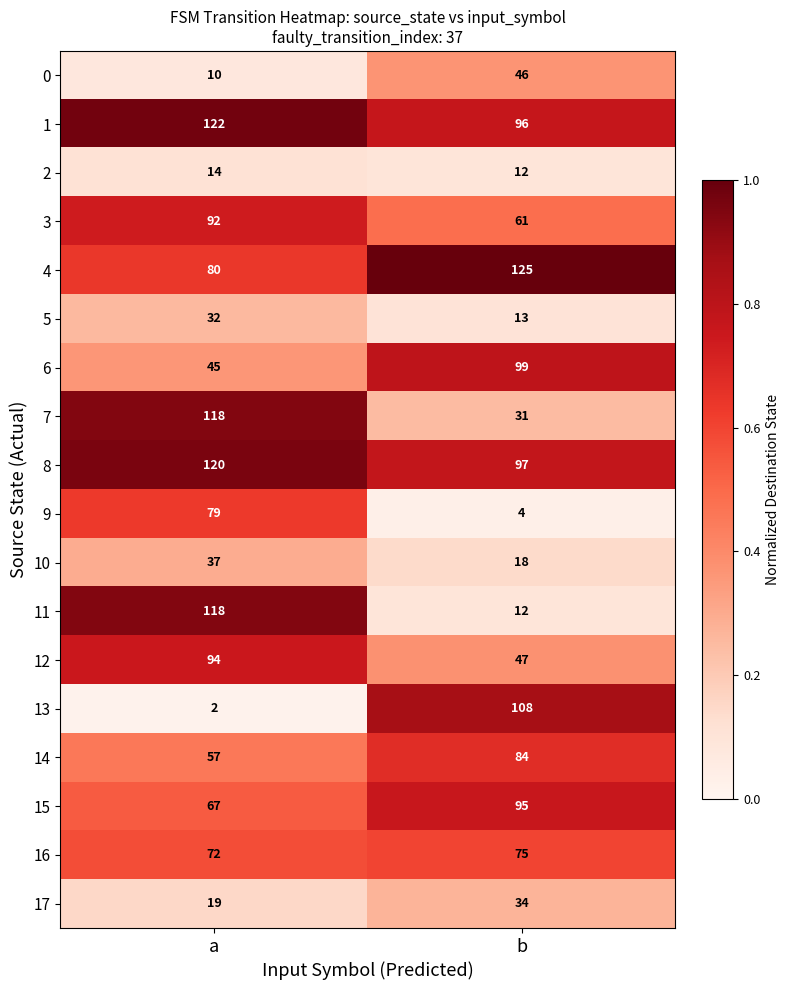

Is the value of 12 at b greater than the value of 14 at a?

No